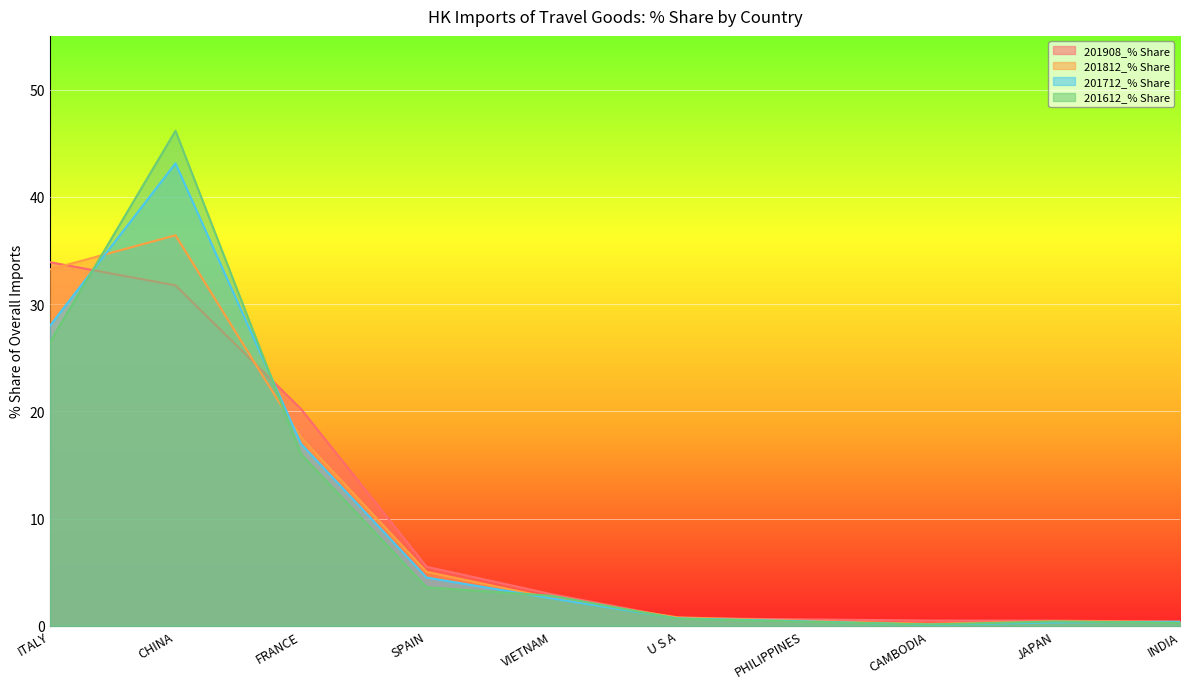

List the series in order of their peak value, lowest first.

201908_% Share, 201812_% Share, 201712_% Share, 201612_% Share